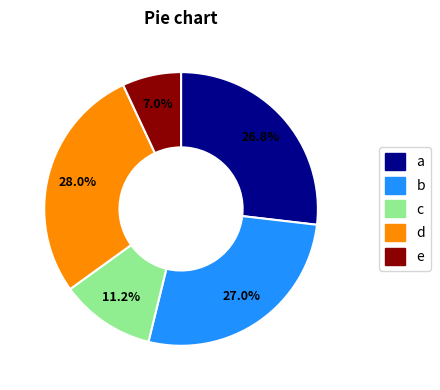

Is there any slice that represents more than half of the pie?

No